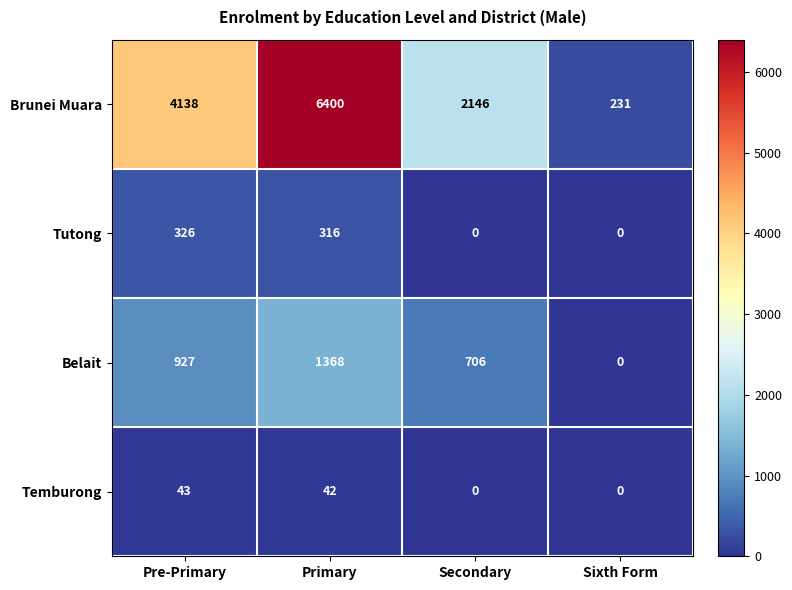

What is the total value across all series at Sixth Form?

231